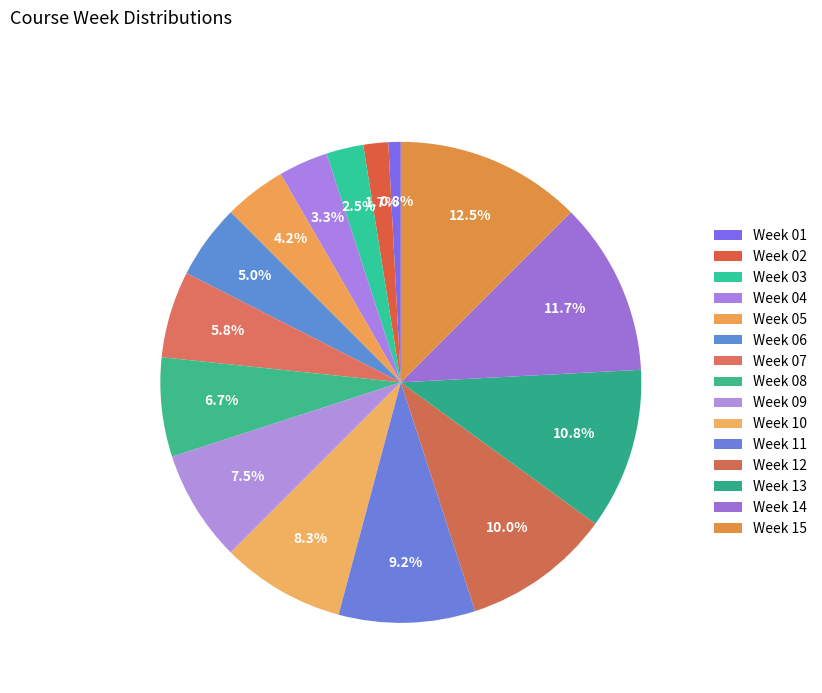

Count the number of slices in the pie.

15